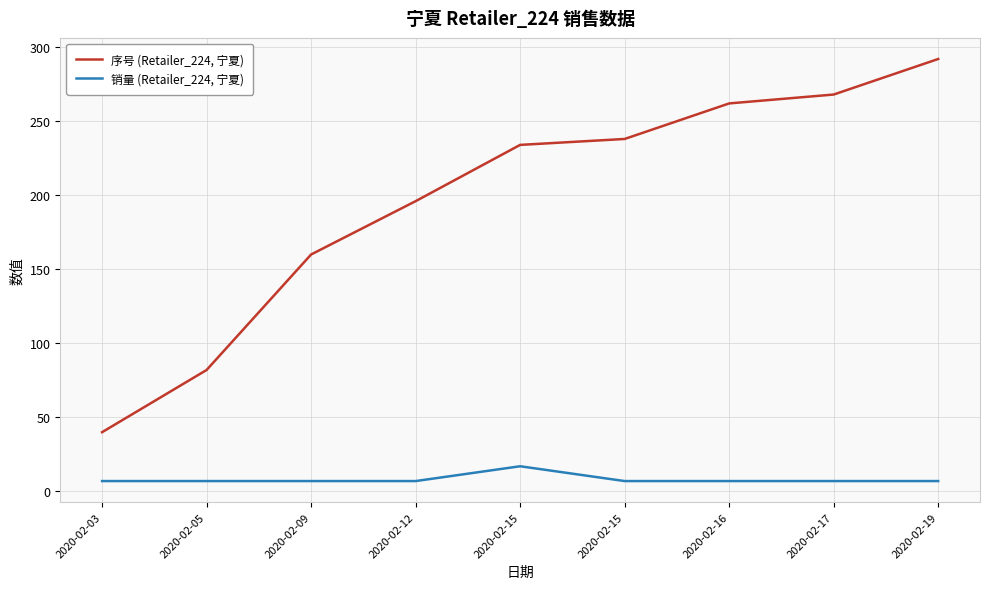

How many lines are shown in the chart?

2